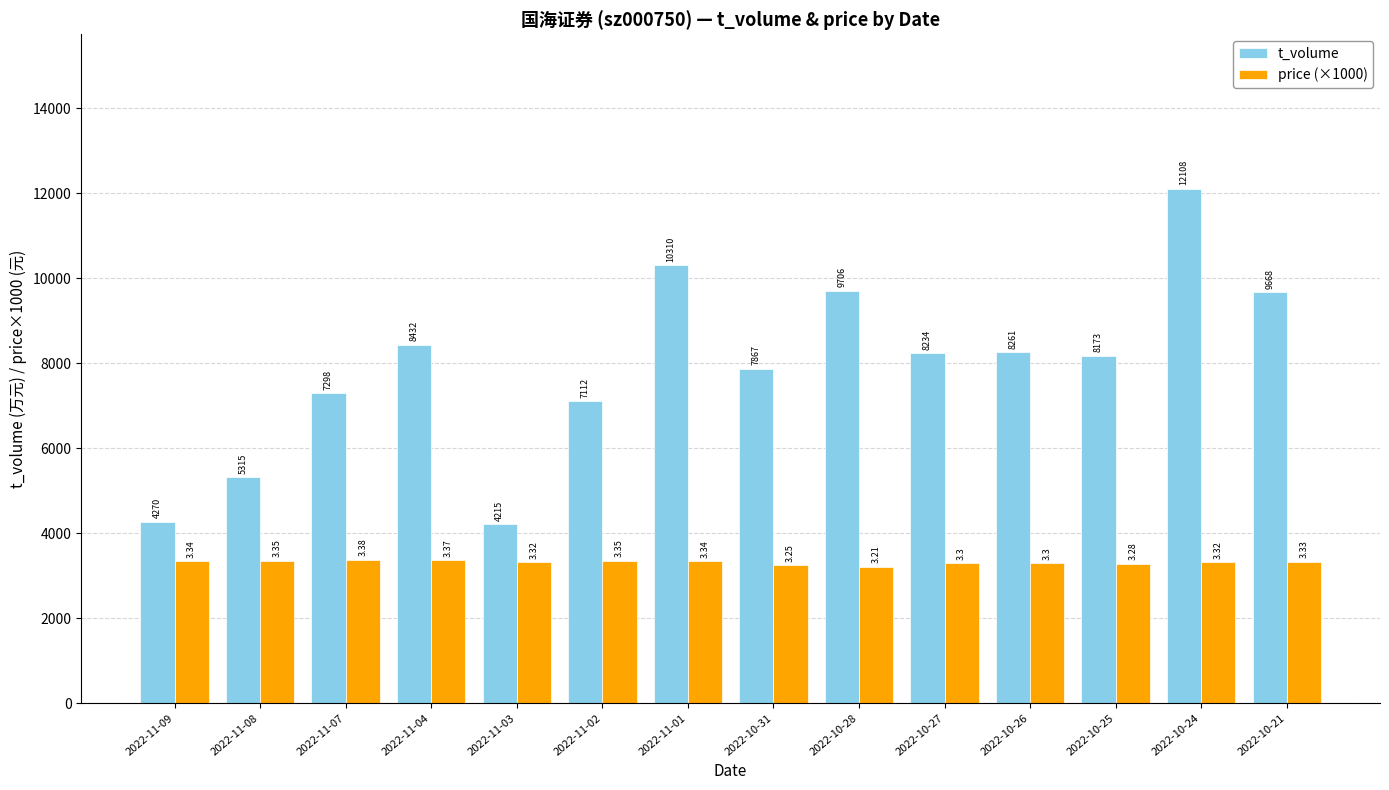

Rank the series by their average value, from highest to lowest.

t_volume, price (×1000)